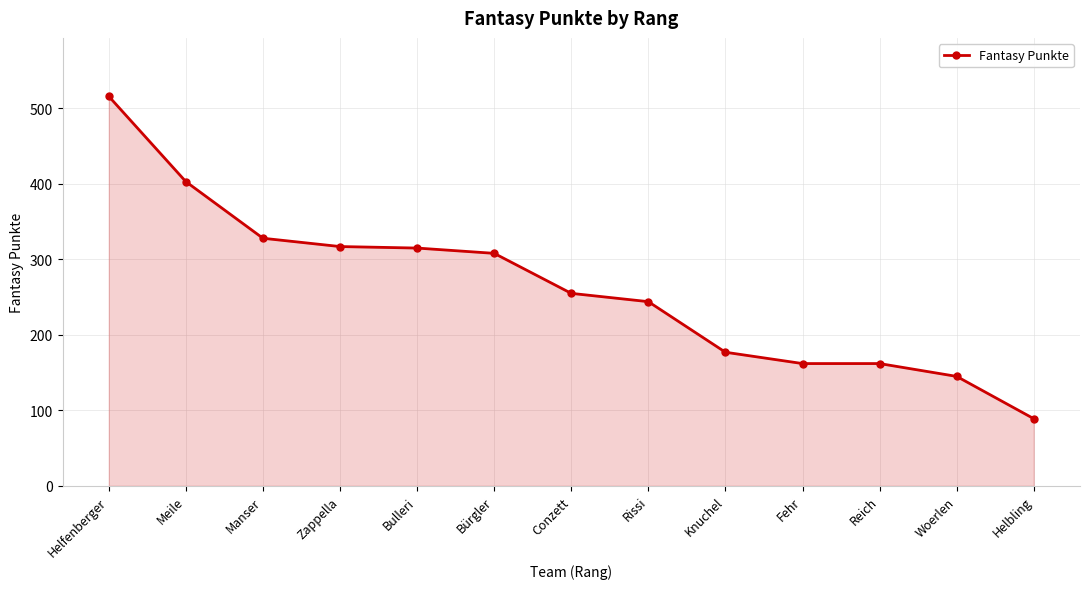

What is the label of the 13th point from the left?

Helbling